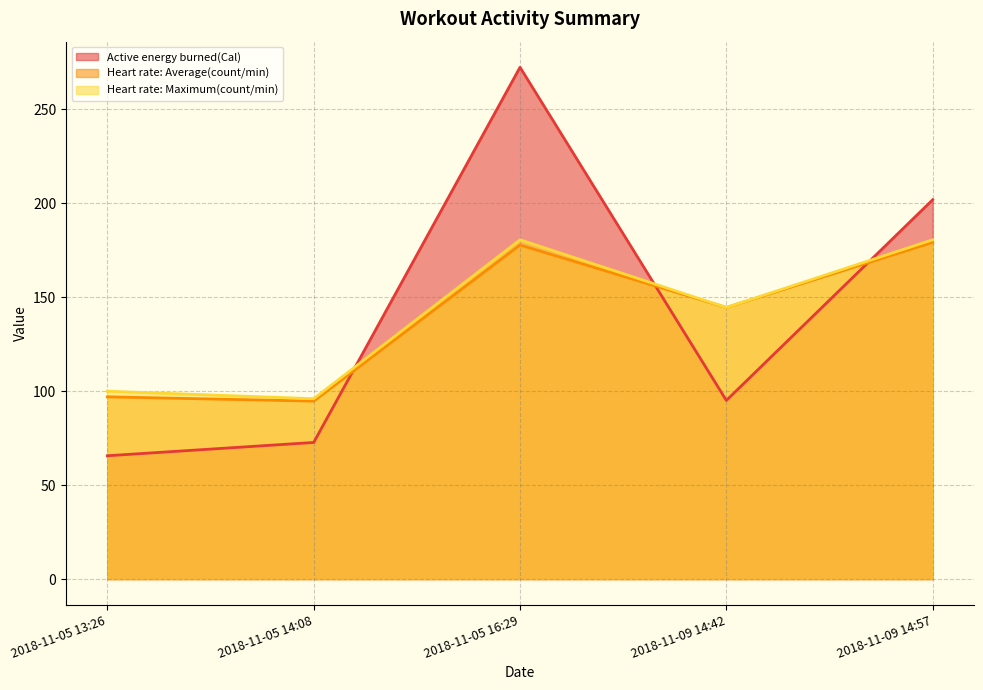

Rank the categories by Heart rate: Average(count/min) value from highest to lowest.

2018-11-09 14:57, 2018-11-05 16:29, 2018-11-09 14:42, 2018-11-05 13:26, 2018-11-05 14:08